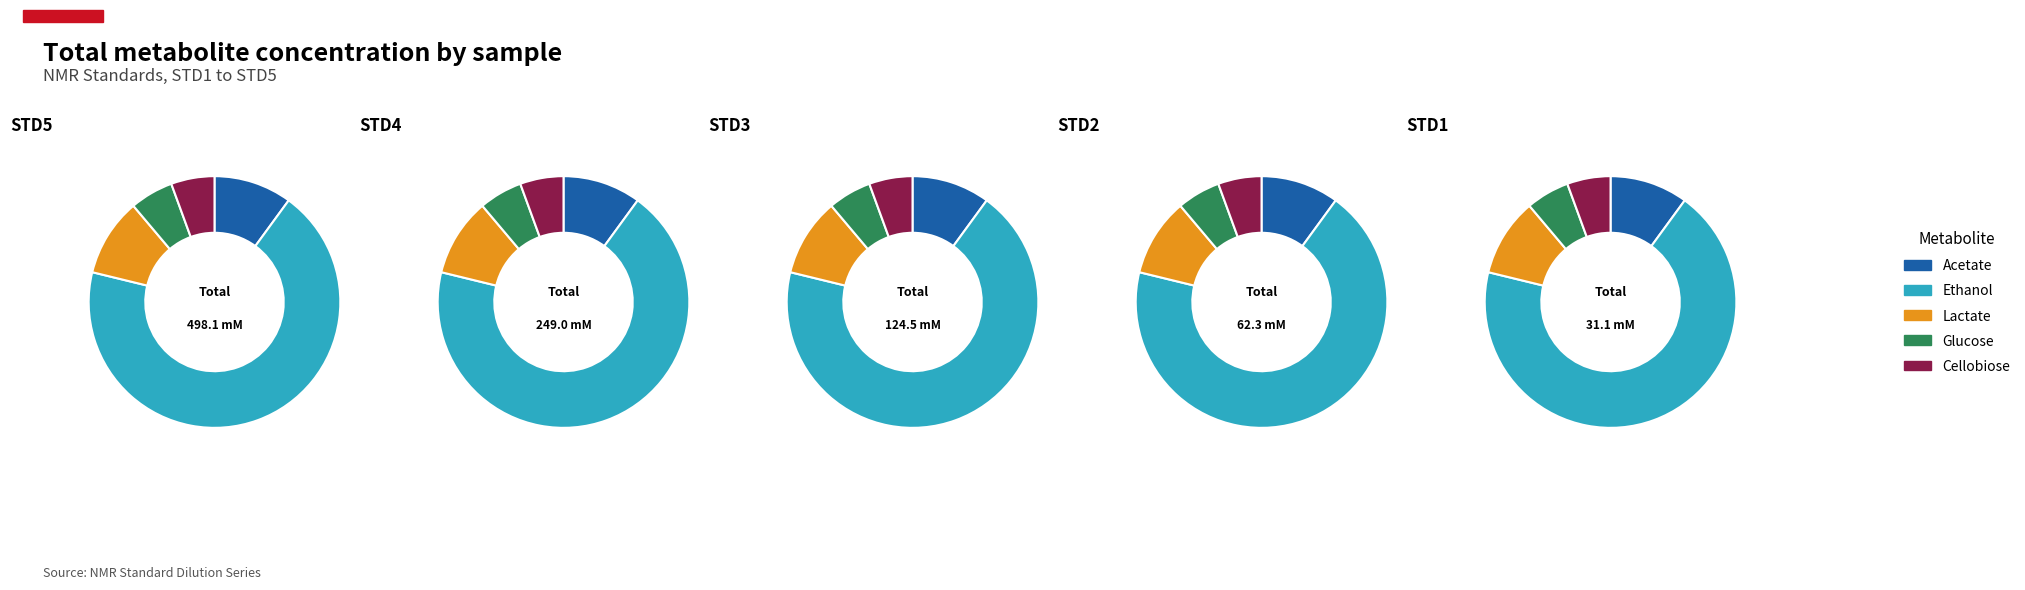

What is the difference between the highest and lowest values at STD1?

19.7